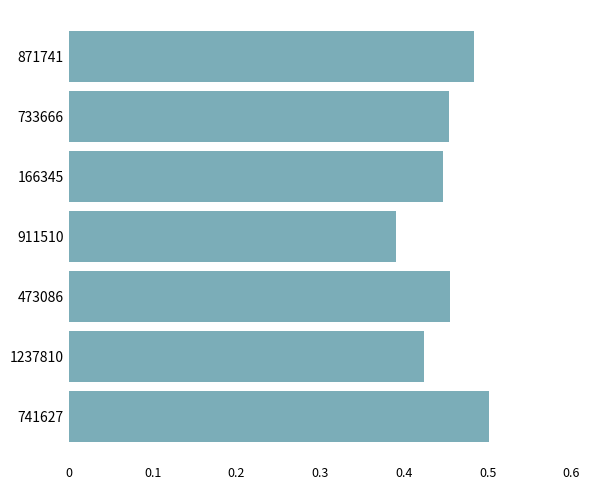

Which has a higher value, 166345 or 741627?

741627